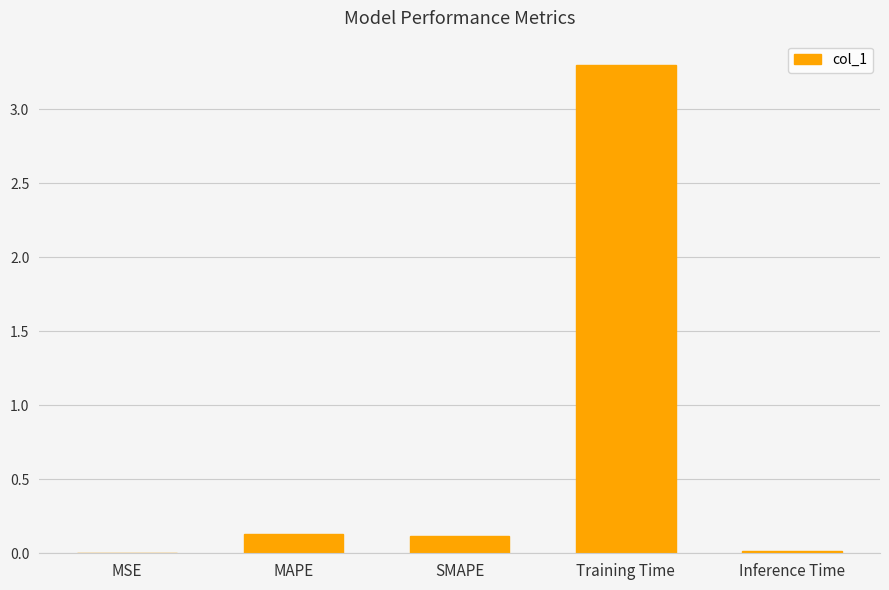

Is it true that the value at SMAPE is 0.1?

True